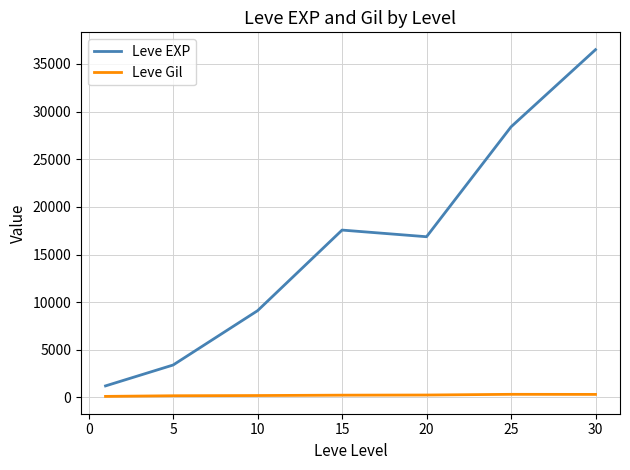

True or false: Leve Gil and Leve EXP cross at least once.

False